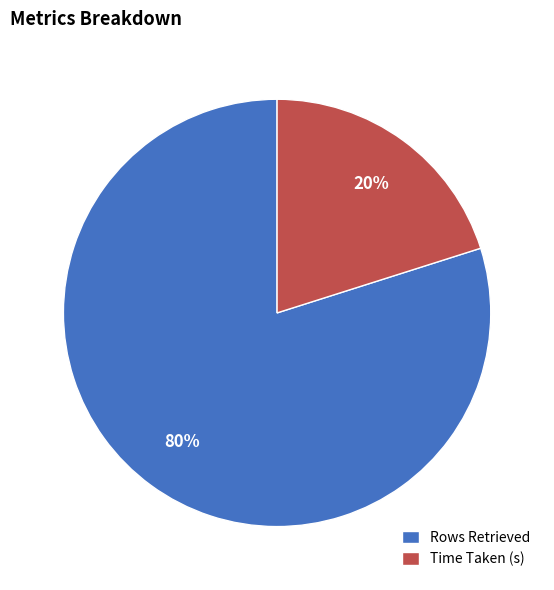

The Rows Retrieved slice represents 85% of the pie. True or false?

False